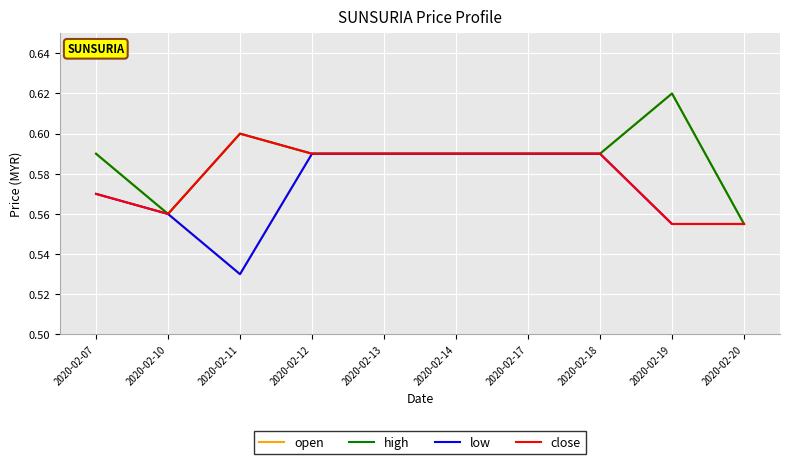

What are all the series names shown in the legend?

open, high, low, close